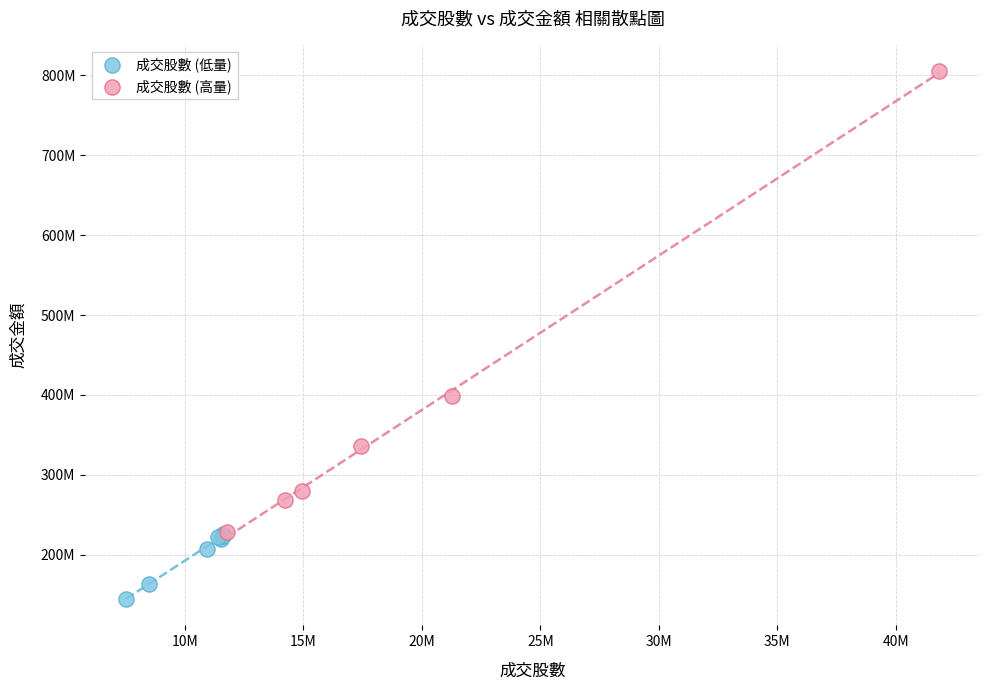

Which series has the largest Y range (max minus min)?

成交股數 (高量)